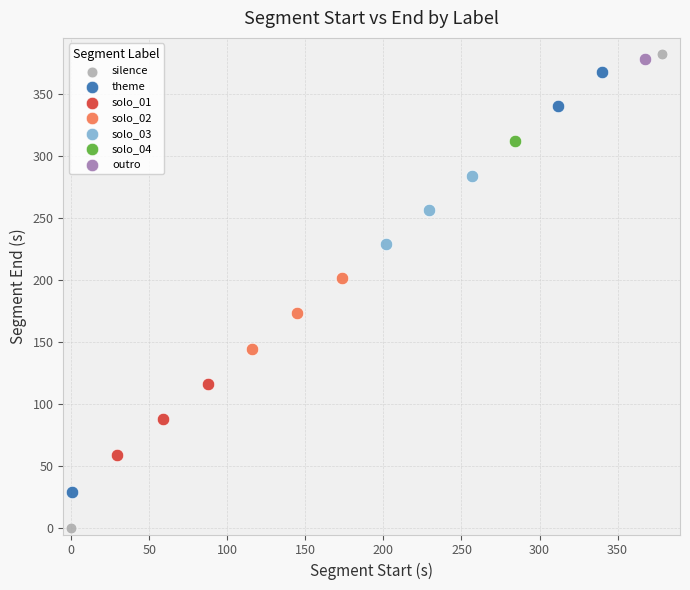

Which series contains the highest Y value?

silence